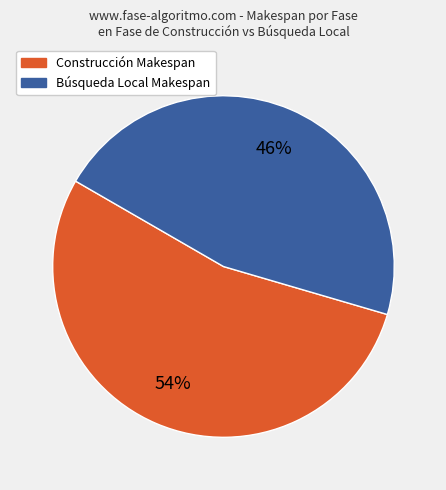

Rank the categories by value from highest to lowest.

Construcción Makespan, Búsqueda Local Makespan